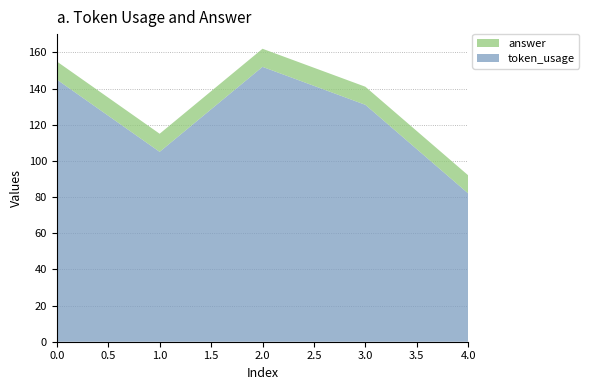

Reading left to right, transcribe all the data shown in this chart.

token_usage: 0=145	1=105	2=152	3=131	4=82
answer: 0=10	1=10	2=10	3=10	4=10